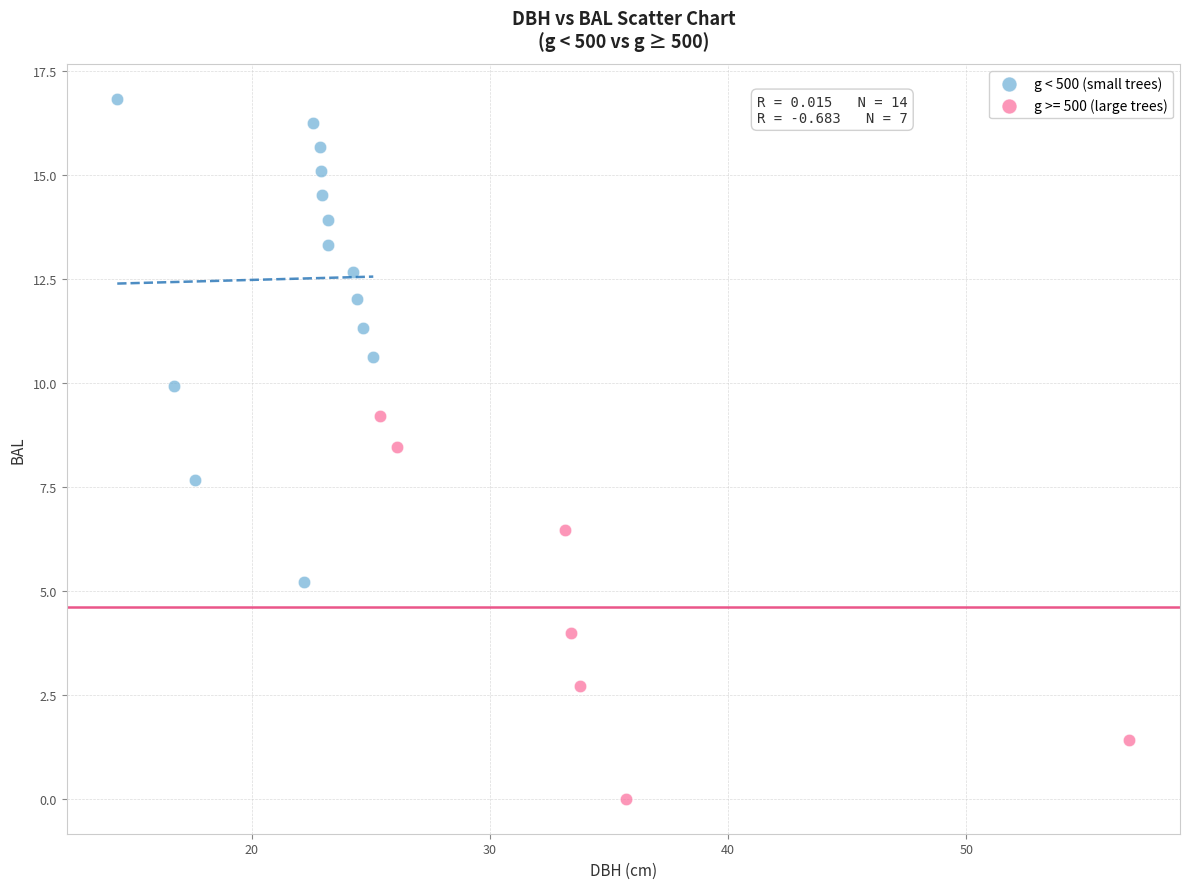

Which series reaches the minimum Y coordinate?

g >= 500 (large trees)